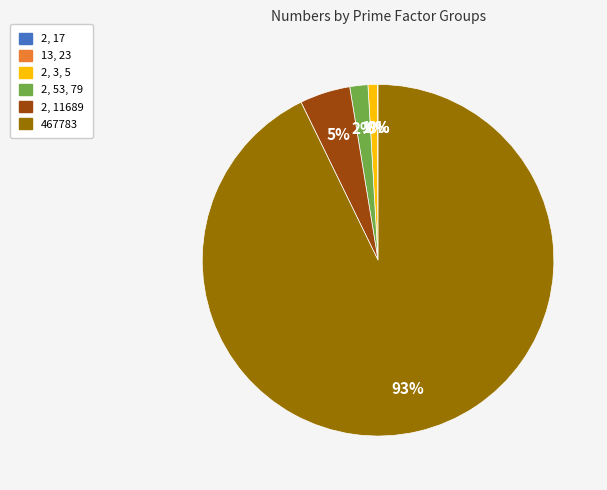

Does any single category account for the majority?

Yes